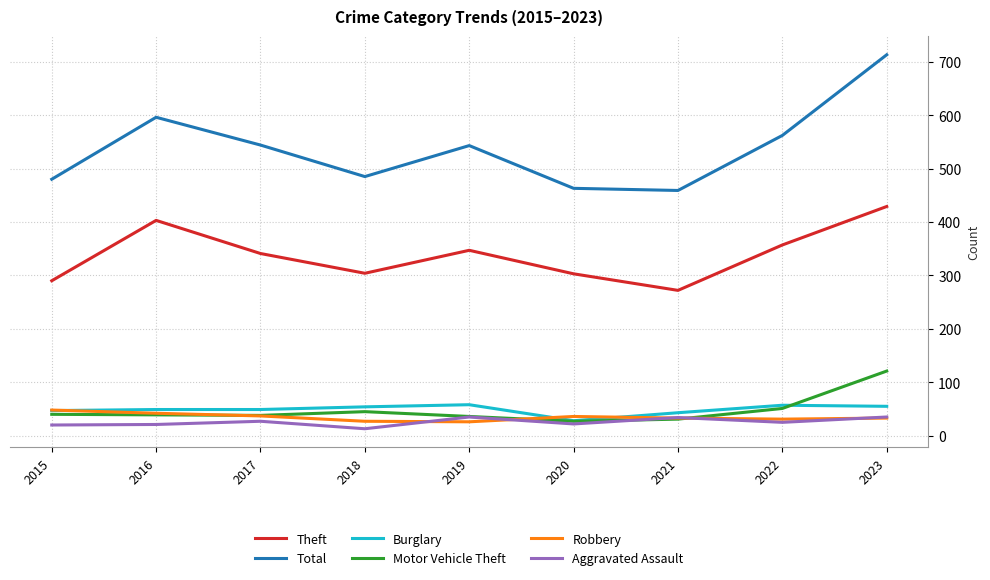

What value does the Robbery series have at 2017, to the nearest 5?

35